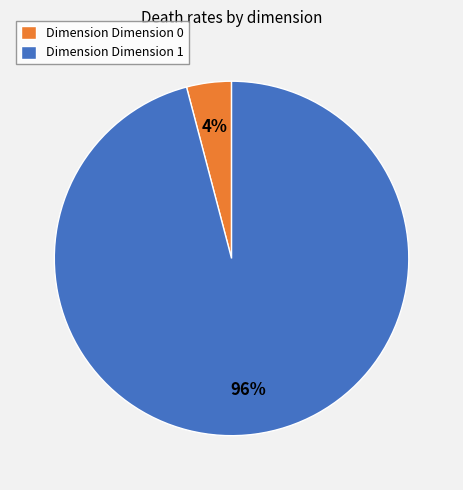

To the nearest percent, what is the difference between the largest and smallest slice percentages?

92%